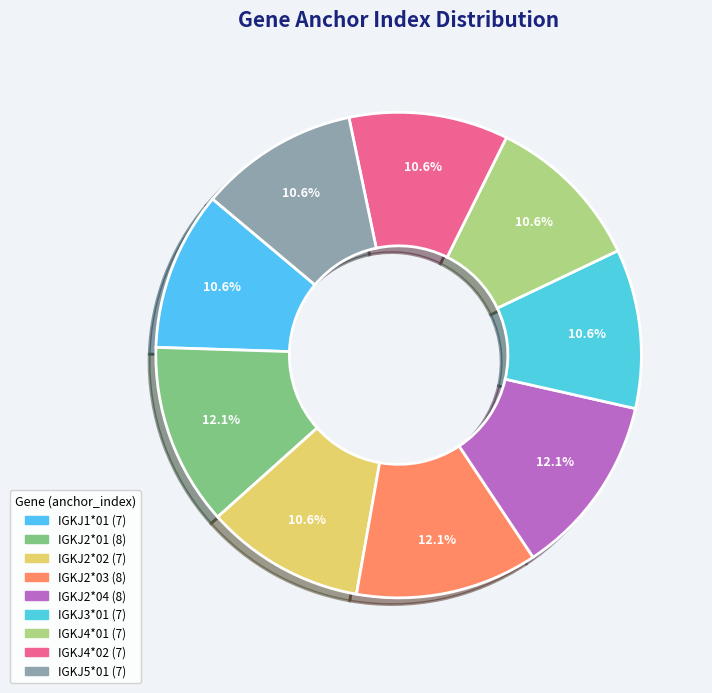

How many segments does this pie chart have?

9